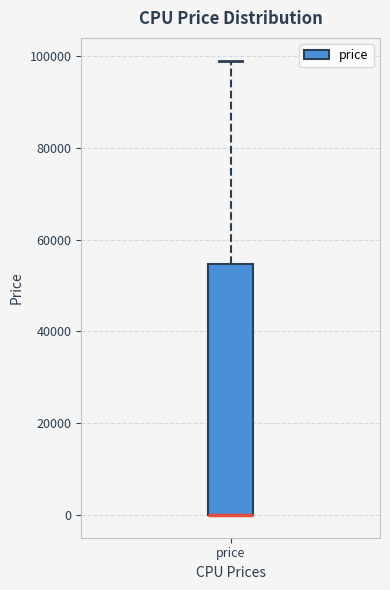

Where is the upper edge of the box for price on the y-axis? The values are not printed on the chart, so give them approximately, as read against the axis.

54000